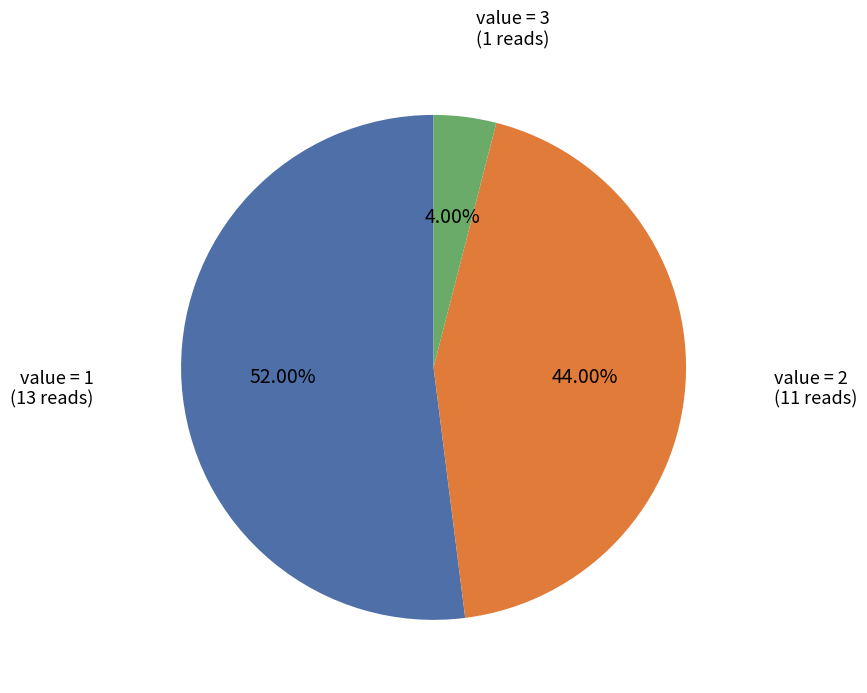

Does any single category account for the majority?

Yes